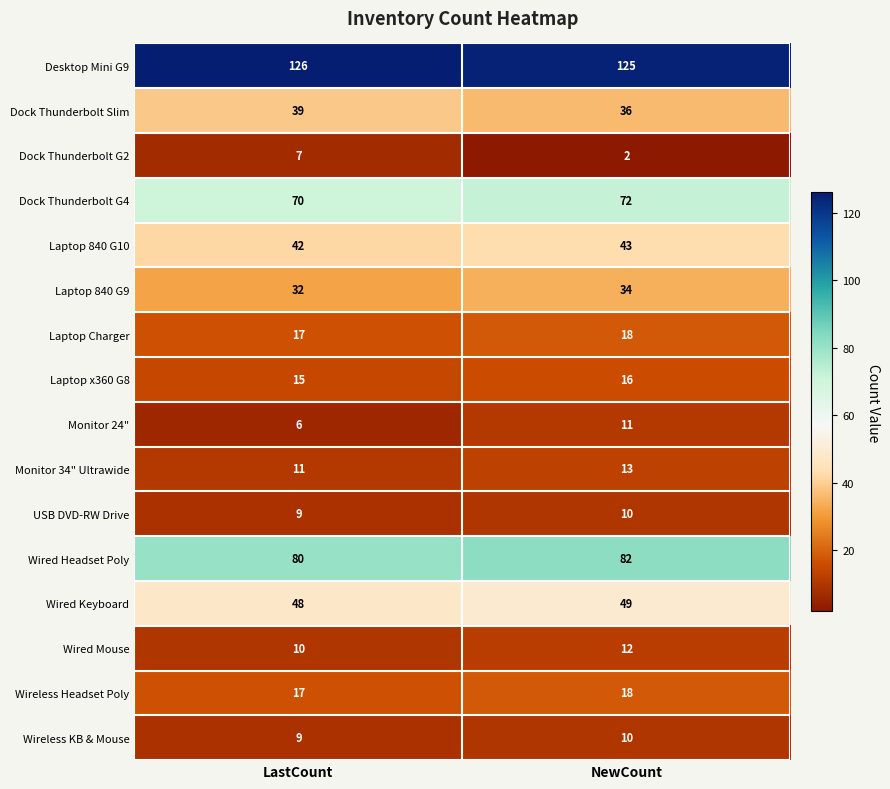

What is the sum of the Wired Mouse values at LastCount and NewCount?

22